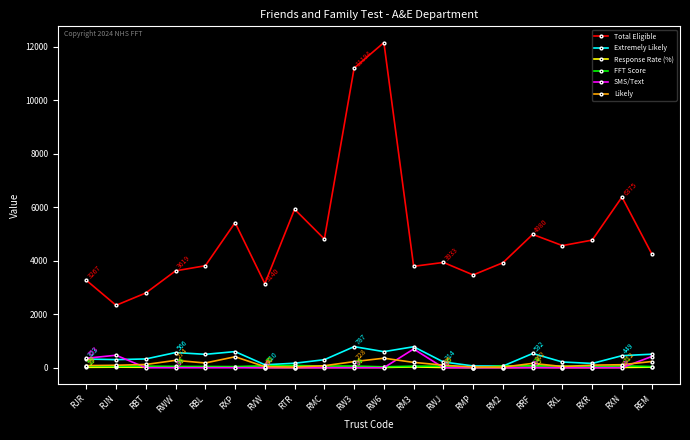

True or false: Extremely Likely has a value of 323.0 at RJR.

True